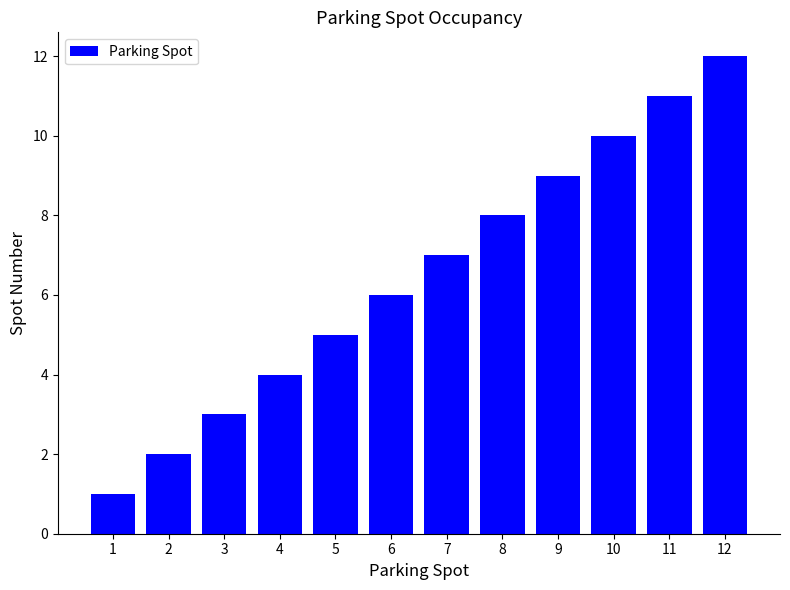

What is the maximum value shown in the chart?

12